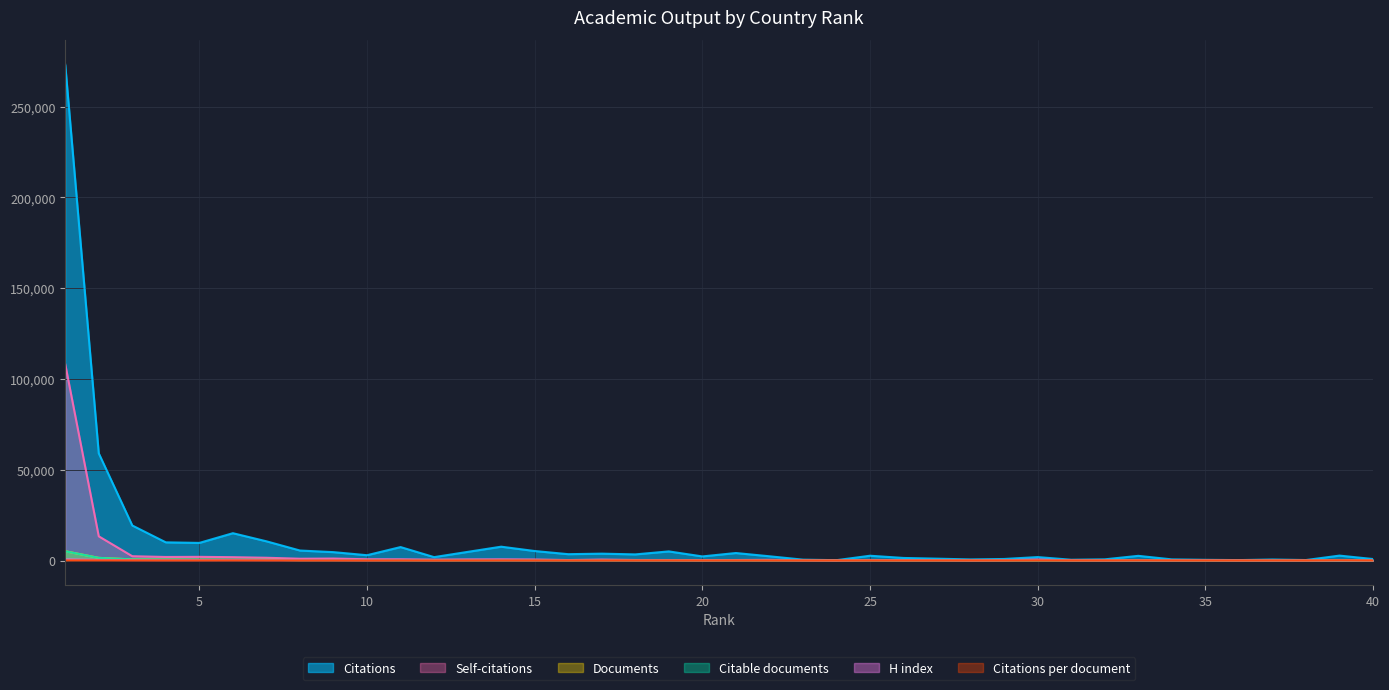

Reading left to right, what are all the values shown in this chart?

Documents: 1=5119.0	2=1455.0	3=626.0	4=527.0	5=465.0	6=375.0	7=353.0	8=223.0	9=221.0	10=206.0	11=164.0	12=148.0	13=146.0	14=145.0	15=139.0	16=119.0	17=117.0	18=100.0	19=100.0	20=92.0	21=92.0	22=87.0	23=85.0	24=80.0	25=78.0	26=69.0	27=66.0	28=57.0	29=47.0	30=42.0	31=41.0	32=37.0	33=34.0	34=31.0	35=27.0	36=26.0	37=22.0	38=22.0	39=22.0	40=21.0
Citable documents: 1=5095.0	2=1449.0	3=621.0	4=524.0	5=461.0	6=374.0	7=352.0	8=223.0	9=221.0	10=203.0	11=164.0	12=148.0	13=146.0	14=145.0	15=138.0	16=119.0	17=117.0	18=99.0	19=100.0	20=91.0	21=91.0	22=87.0	23=84.0	24=80.0	25=78.0	26=68.0	27=66.0	28=57.0	29=47.0	30=42.0	31=41.0	32=37.0	33=34.0	34=31.0	35=27.0	36=26.0	37=22.0	38=22.0	39=22.0	40=21.0
Citations: 1=273106.0	2=59033.0	3=19292.0	4=10006.0	5=9700.0	6=15046.0	7=10579.0	8=5501.0	9=4610.0	10=2918.0	11=7405.0	12=1863.0	13=4751.0	14=7616.0	15=5227.0	16=3490.0	17=3778.0	18=3370.0	19=5015.0	20=2250.0	21=4125.0	22=2330.0	23=476.0	24=182.0	25=2628.0	26=1407.0	27=1015.0	28=601.0	29=844.0	30=1886.0	31=422.0	32=644.0	33=2573.0	34=622.0	35=385.0	36=226.0	37=555.0	38=255.0	39=2703.0	40=814.0
Self-citations: 1=108142.0	2=13336.0	3=2363.0	4=1947.0	5=2019.0	6=1831.0	7=1519.0	8=974.0	9=1075.0	10=692.0	11=675.0	12=480.0	13=598.0	14=654.0	15=559.0	16=242.0	17=514.0	18=285.0	19=267.0	20=150.0	21=267.0	22=369.0	23=188.0	24=60.0	25=261.0	26=120.0	27=235.0	28=78.0	29=160.0	30=567.0	31=54.0	32=106.0	33=105.0	34=36.0	35=98.0	36=32.0	37=17.0	38=31.0	39=40.0	40=35.0
Citations per document: 1=53.4	2=40.6	3=30.8	4=19.0	5=20.9	6=40.1	7=30.0	8=24.7	9=20.9	10=14.2	11=45.1	12=12.6	13=32.5	14=52.5	15=37.6	16=29.3	17=32.3	18=33.7	19=50.1	20=24.5	21=44.8	22=26.8	23=5.6	24=2.3	25=33.7	26=20.4	27=15.4	28=10.5	29=18.0	30=44.9	31=10.3	32=17.4	33=75.7	34=20.1	35=14.3	36=8.7	37=25.2	38=11.6	39=122.9	40=38.8
H index: 1=638.0	2=331.0	3=246.0	4=205.0	5=218.0	6=230.0	7=194.0	8=183.0	9=177.0	10=118.0	11=178.0	12=122.0	13=171.0	14=156.0	15=127.0	16=171.0	17=134.0	18=118.0	19=127.0	20=120.0	21=143.0	22=120.0	23=75.0	24=55.0	25=124.0	26=126.0	27=98.0	28=64.0	29=105.0	30=155.0	31=98.0	32=60.0	33=86.0	34=73.0	35=93.0	36=53.0	37=46.0	38=39.0	39=72.0	40=53.0